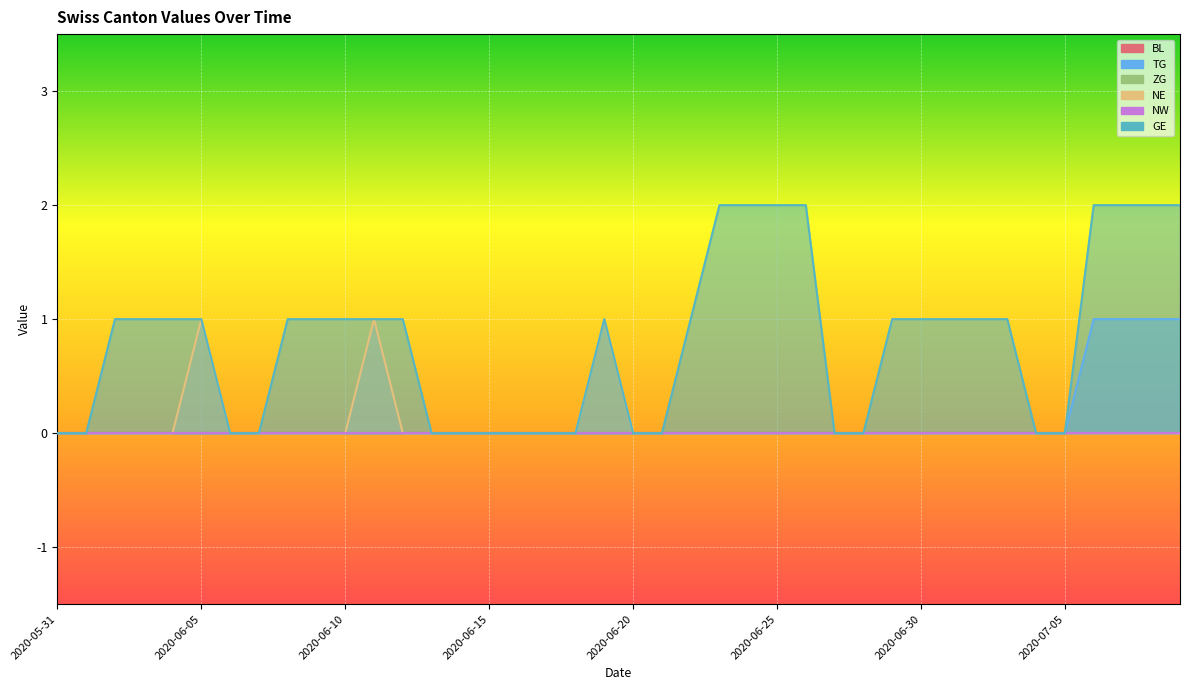

At which category is the sum across all series the highest?

2020-07-06